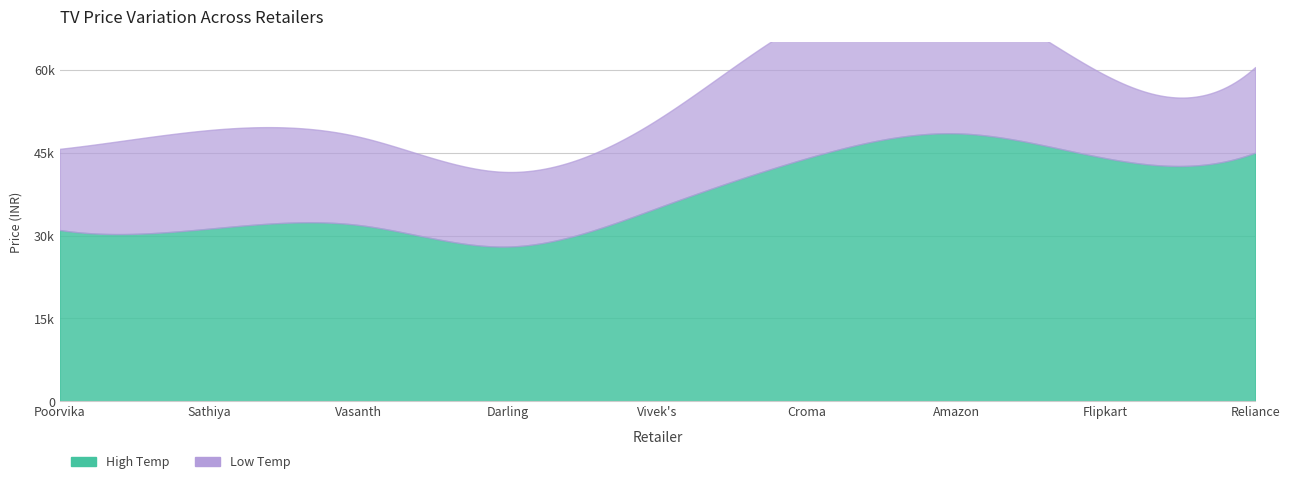

True or false: High Temp and Low Temp cross at least once.

False